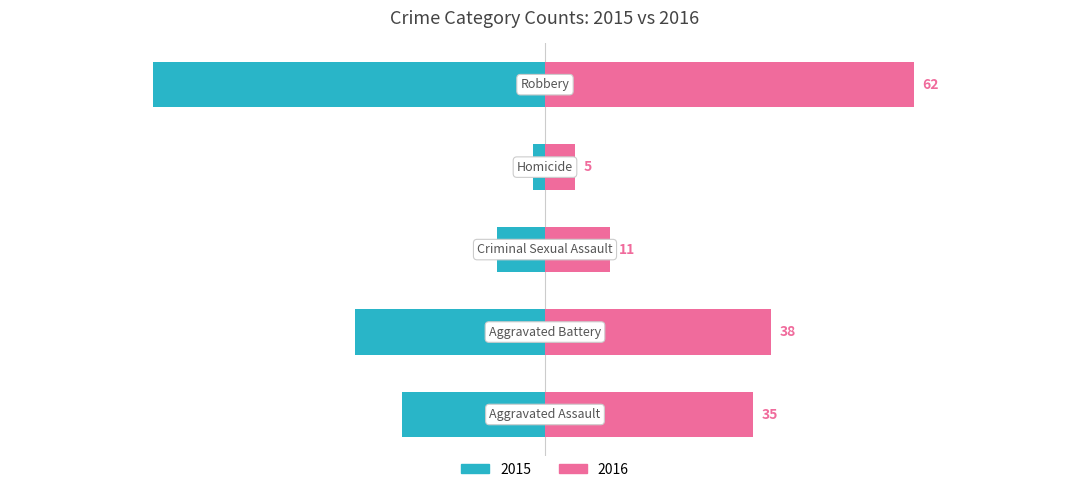

What is the smallest value displayed?

-66